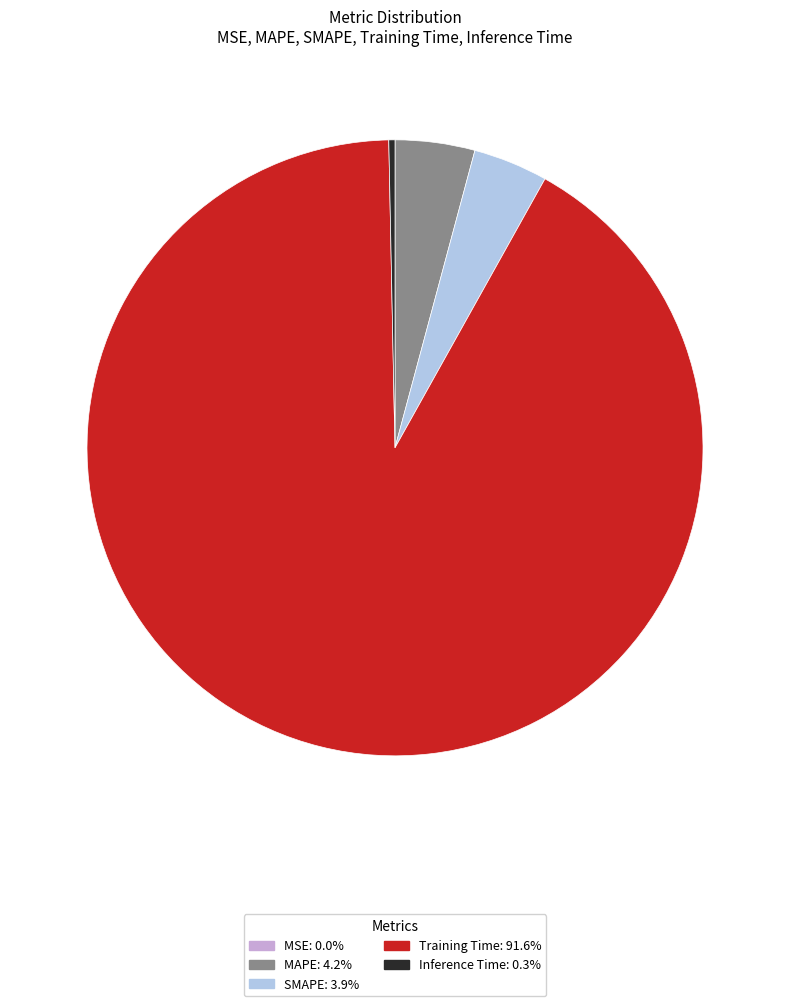

Combined, do MAPE and Training Time account for over 50%?

Yes